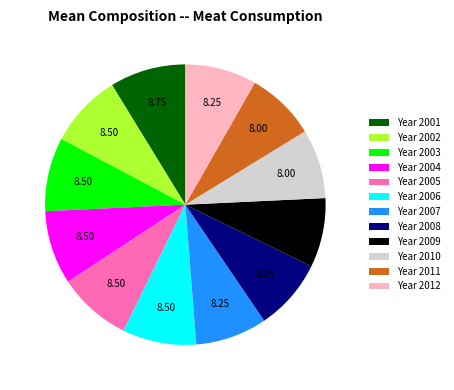

Is the sum of Year 2007 and Year 2005 greater than half?

No